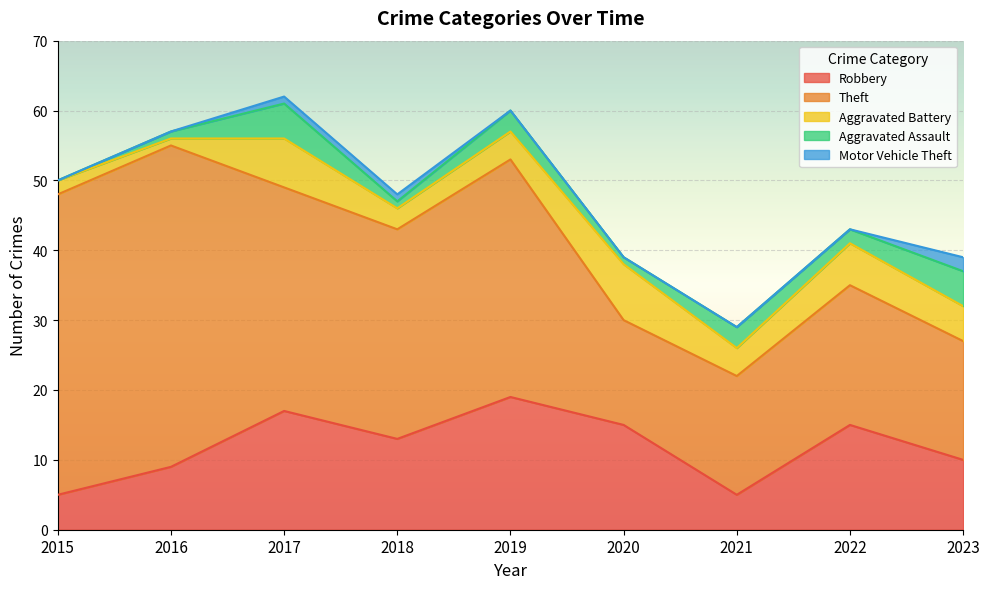

What is the difference between the maximum and second lowest values in the Motor Vehicle Theft series?

2